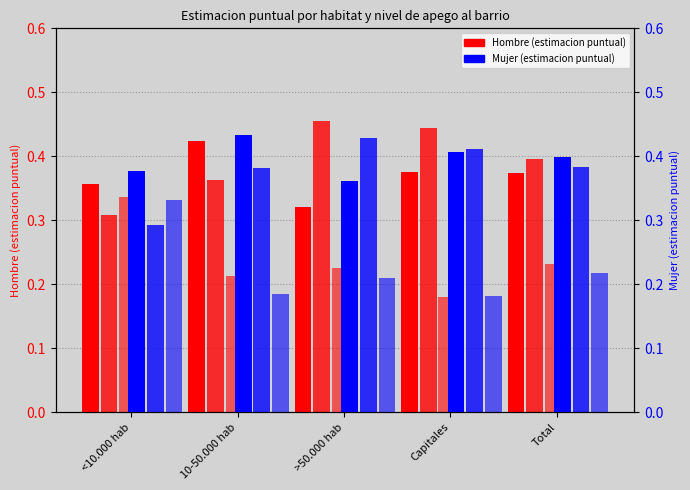

Reading right to left, extract all data points from this chart.

Nada (Hombre): 0.4	0.4	0.3	0.4	0.4
Algo (Hombre): 0.4	0.4	0.5	0.4	0.3
Mucho (Hombre): 0.2	0.2	0.2	0.2	0.3
Nada (Mujer): 0.4	0.4	0.4	0.4	0.4
Algo (Mujer): 0.4	0.4	0.4	0.4	0.3
Mucho (Mujer): 0.2	0.2	0.2	0.2	0.3